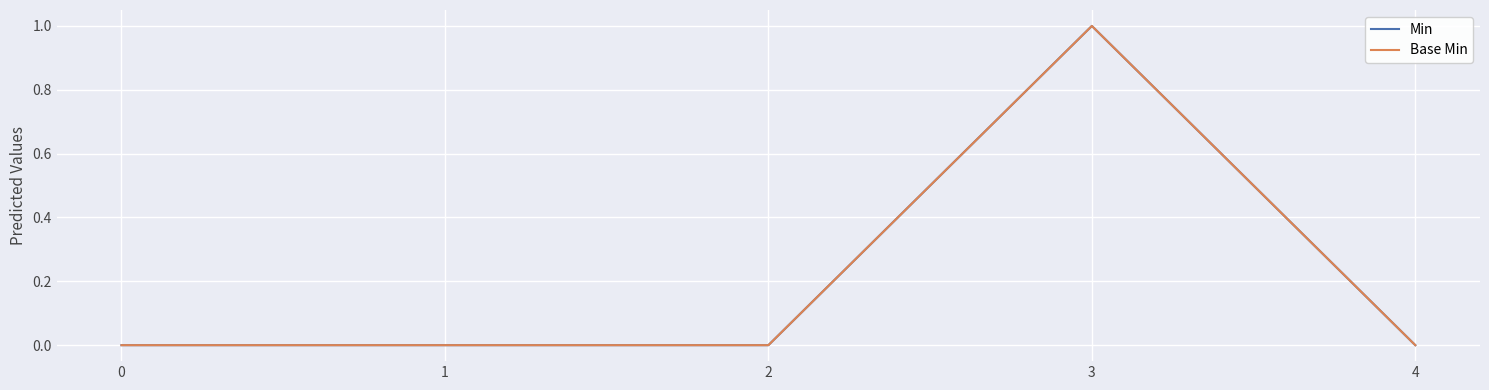

Which series has the largest range (max minus min)?

Min